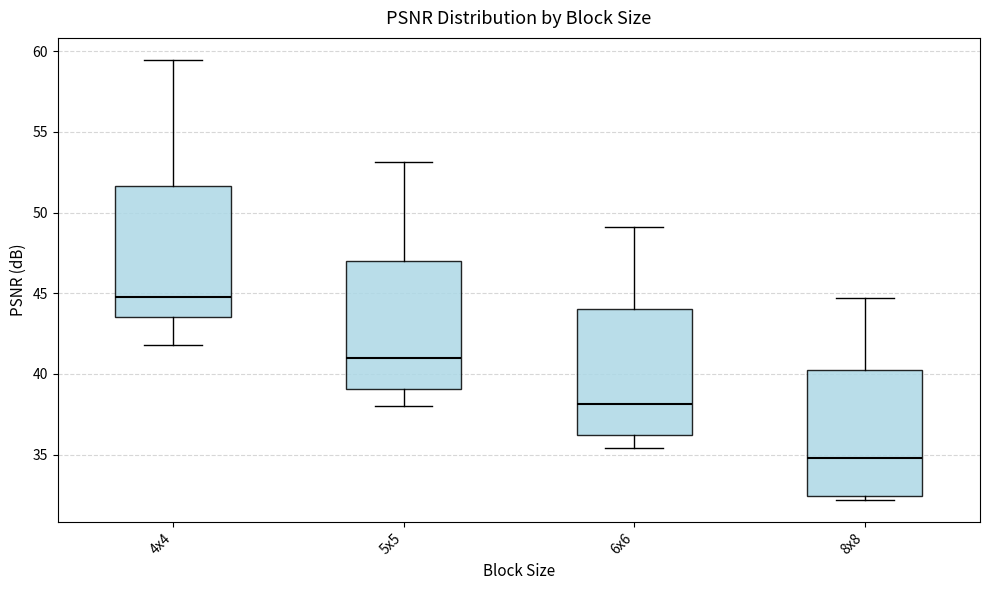

Where does the median line of the box for 5x5 sit on the y-axis? The values are not printed on the chart, so give them approximately, as read against the axis.

41.0